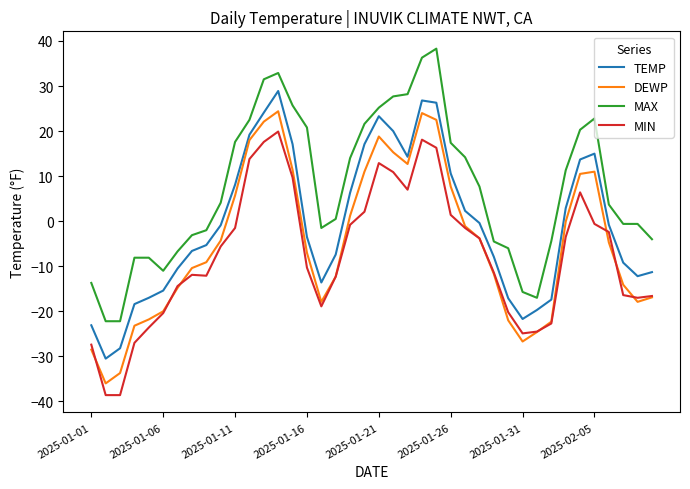

Rank the series by their average value, from highest to lowest.

MAX, TEMP, DEWP, MIN